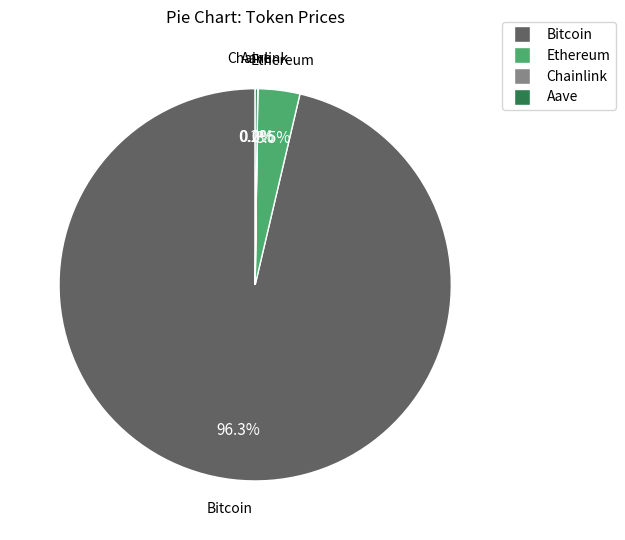

Combined, do Ethereum and Bitcoin account for over 50%?

Yes